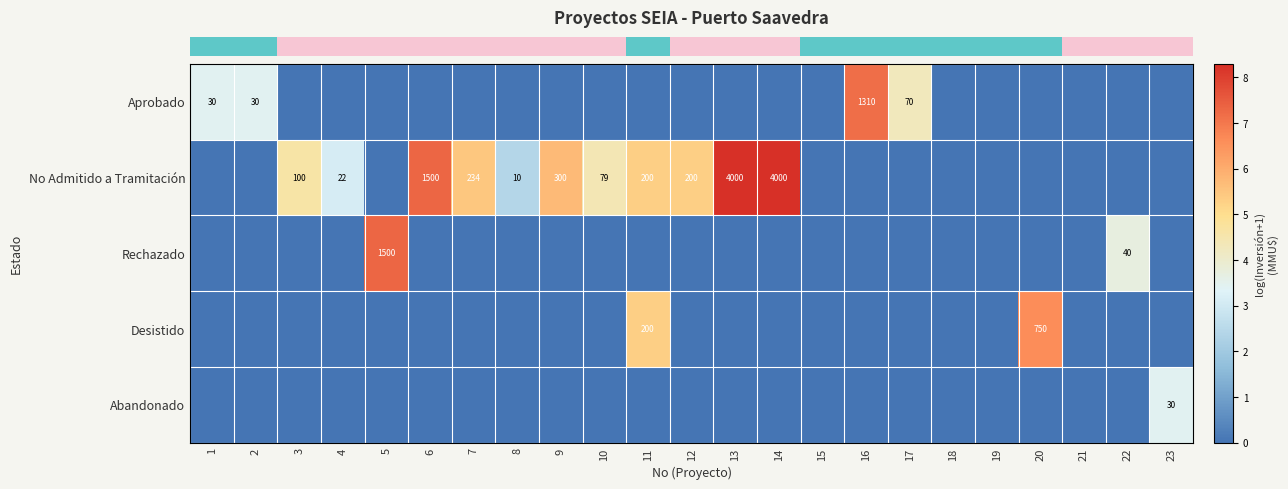

At how many categories does at least one series exceed 5?

10